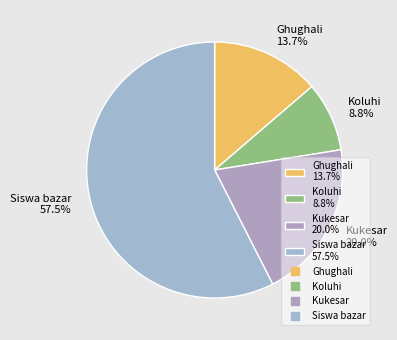

To the nearest percent, what percentage of the pie is Ghughali?

14%